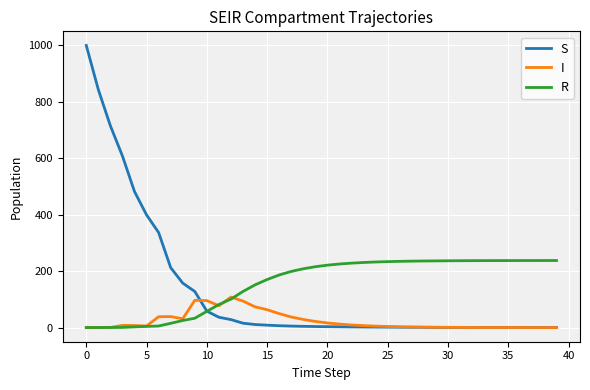

Rank the series by their average value, from highest to lowest.

R, S, I